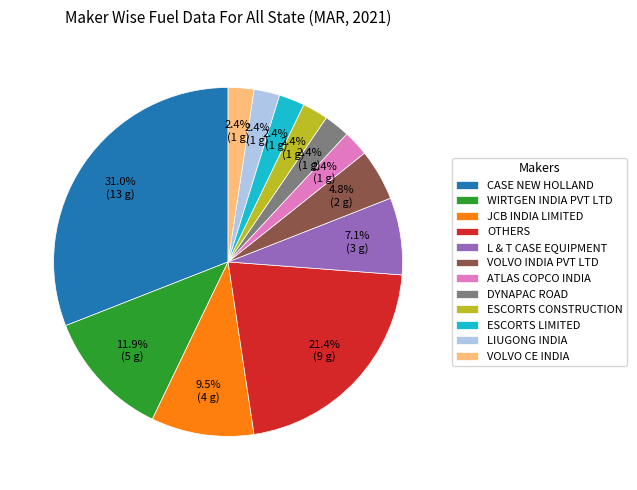

Which has a higher value, ESCORTS LIMITED or OTHERS?

OTHERS